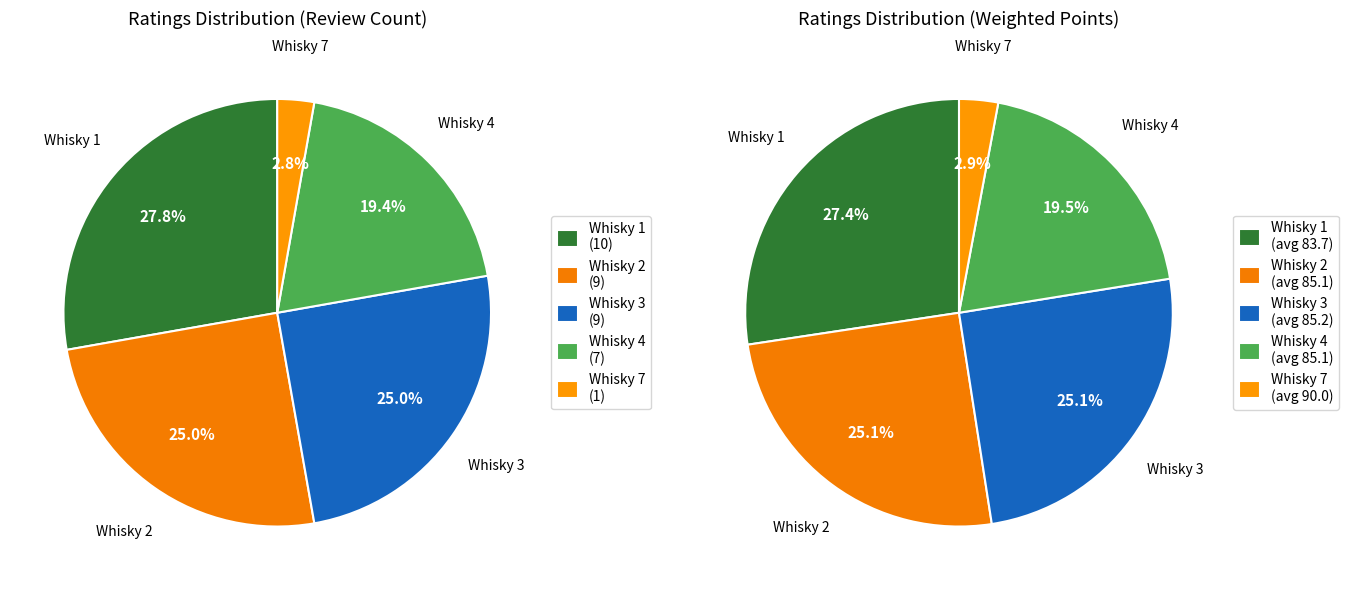

Is whisky_1 the majority of the pie?

No